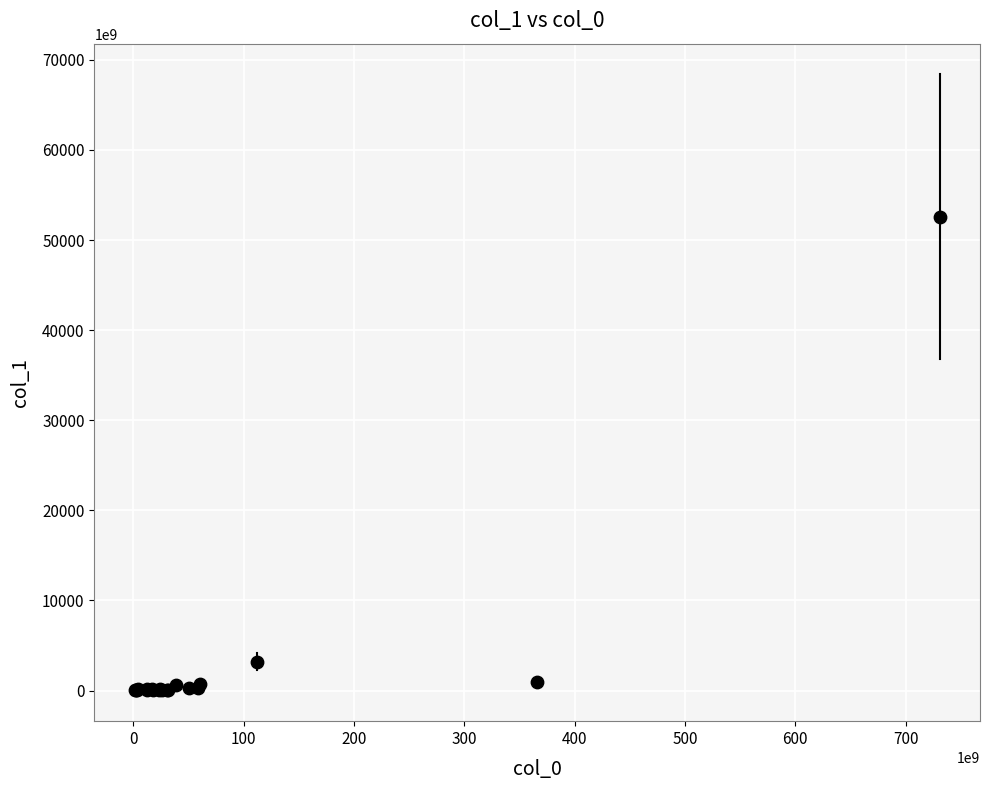

What Y value in the scatter plot is closest to 26308628010344?

3205155759335